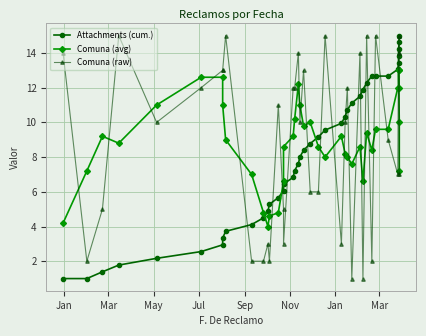

How many lines are shown in the chart?

3